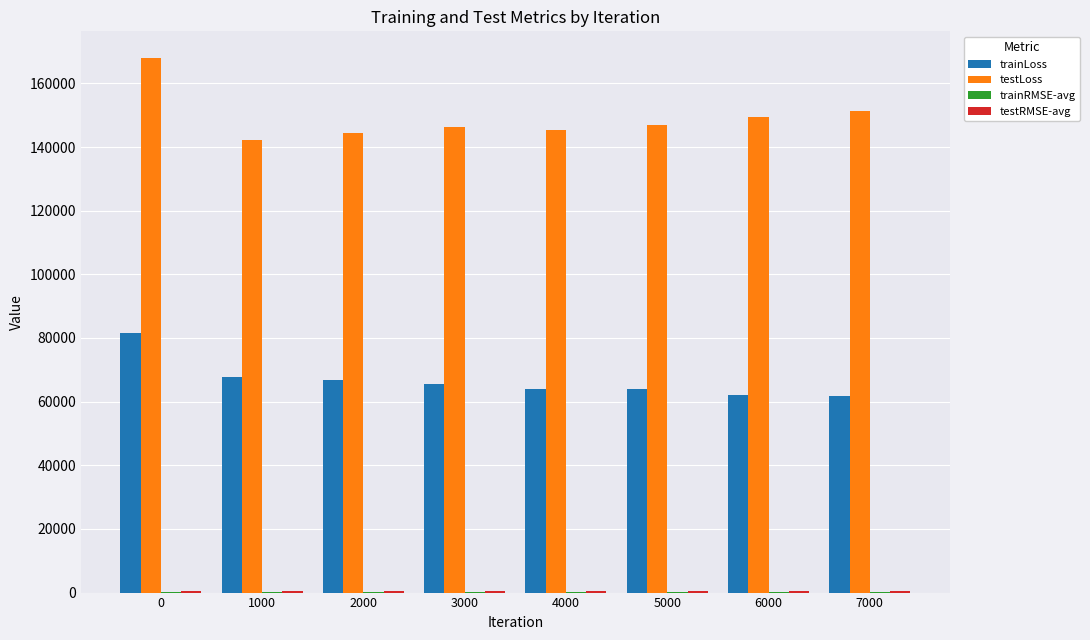

Which series changed the most between 0 and 3000?

testLoss